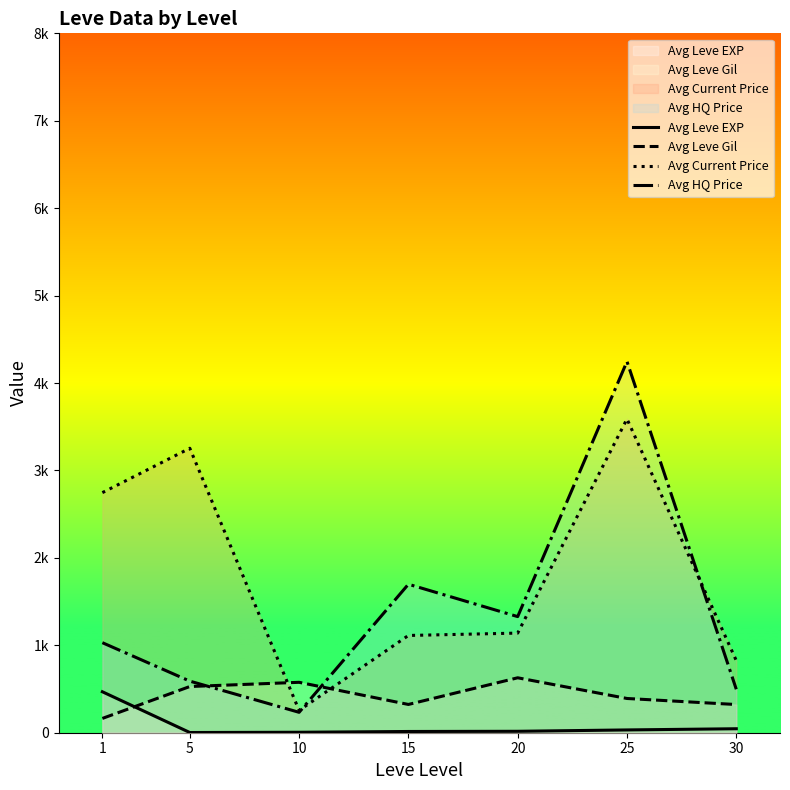

At which label is Avg Leve Gil closest to 395?

25